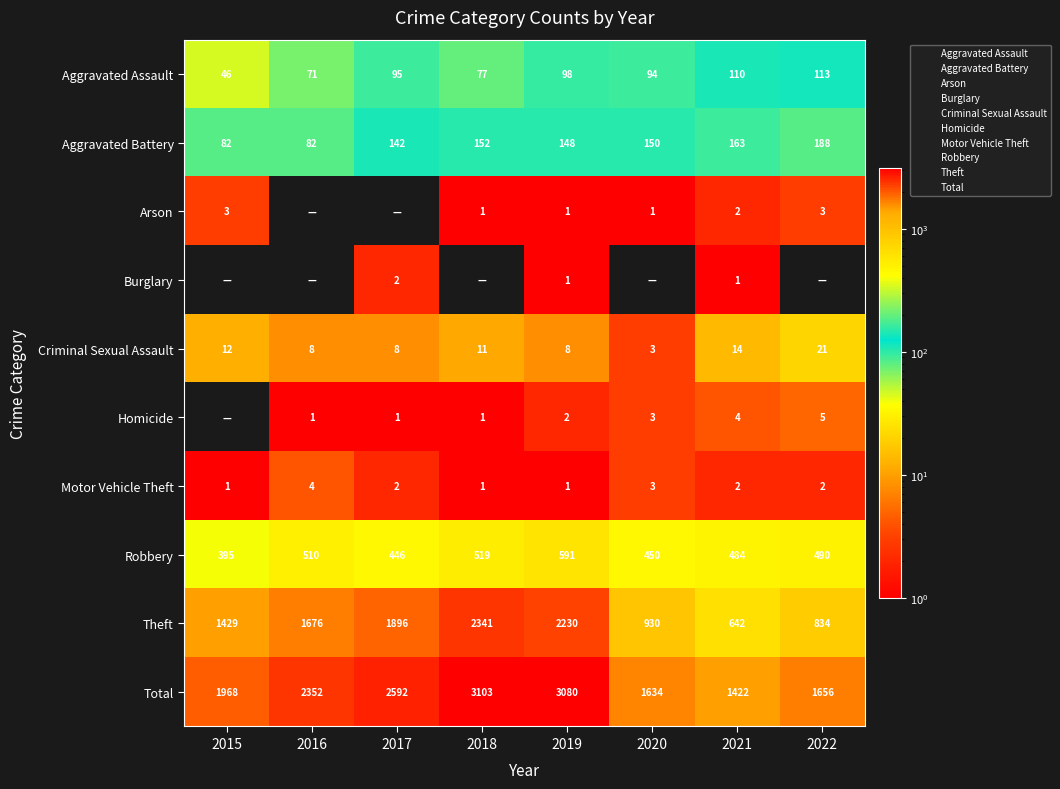

What is the average value of the Total series?

2226